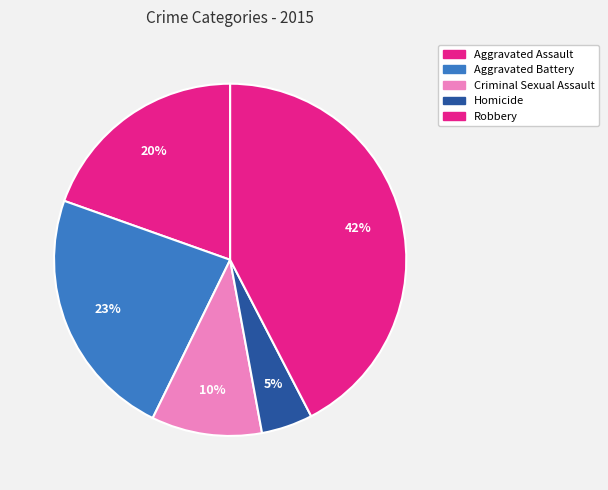

Is there any slice that represents more than half of the pie?

No